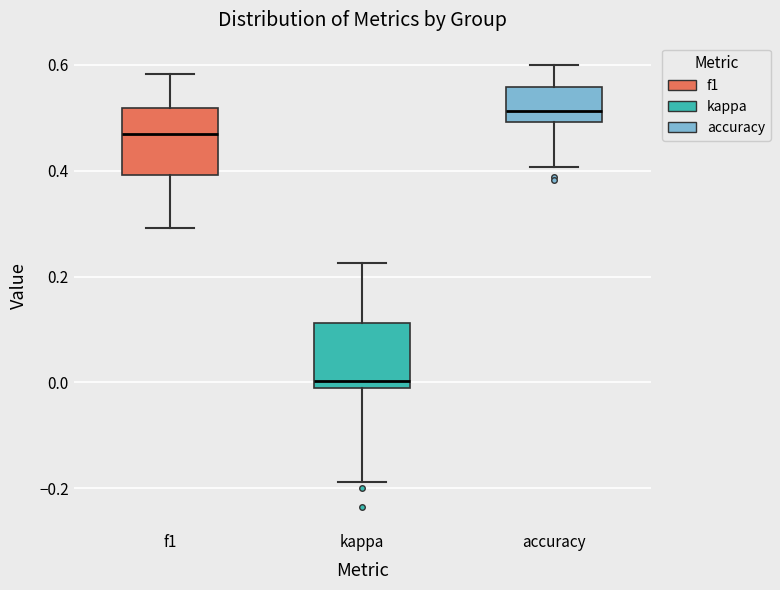

Which box has the highest median line?

accuracy